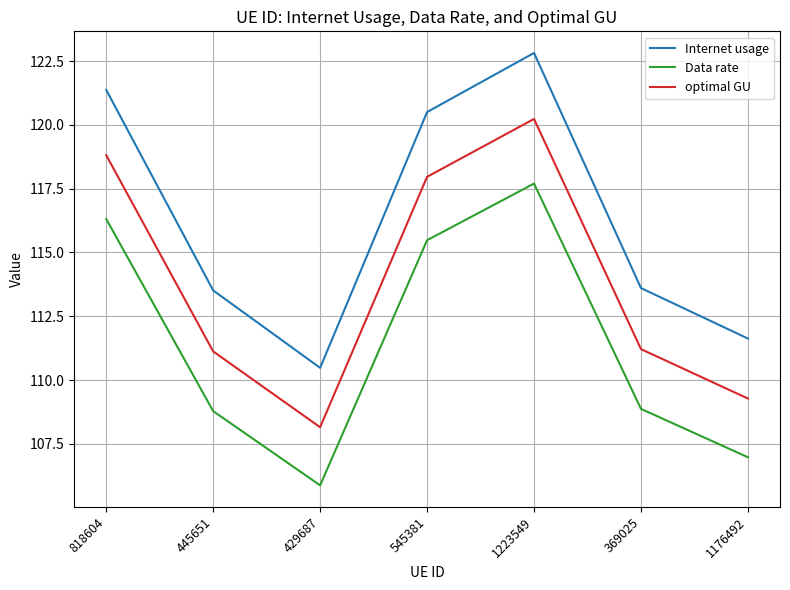

At which label does Data rate first exceed 108?

818604